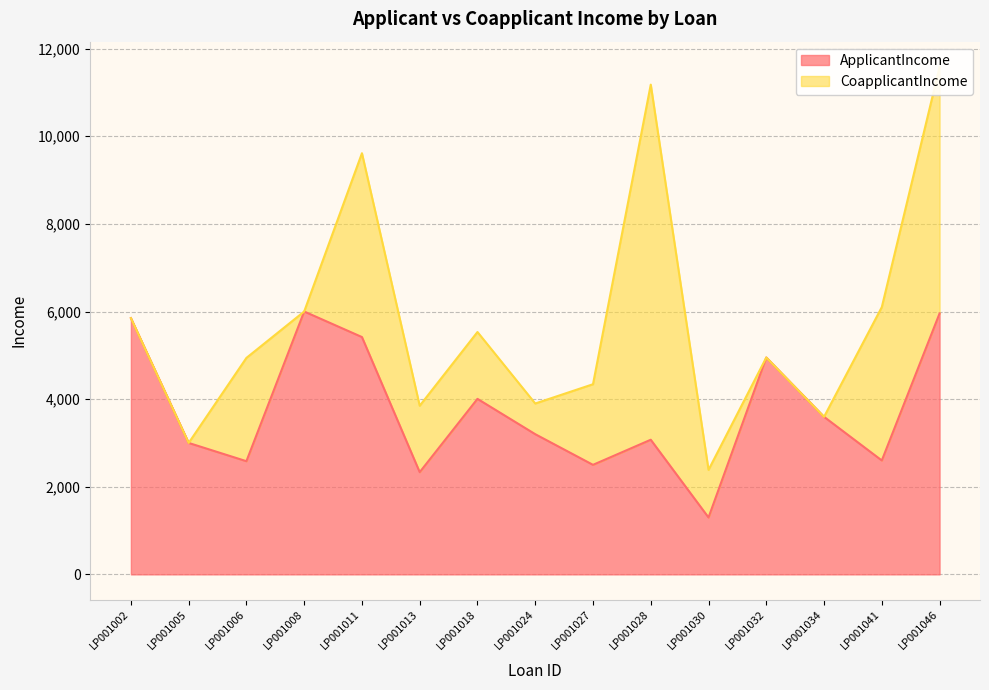

What is the sum of all values?

56361